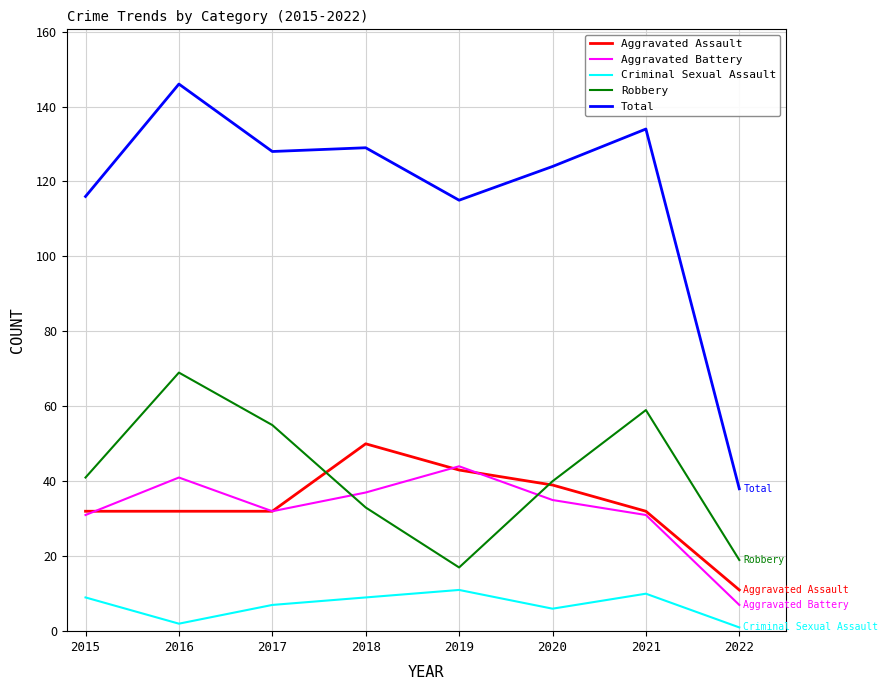

What are all the series names shown in the legend?

Aggravated Assault, Aggravated Battery, Criminal Sexual Assault, Robbery, Total